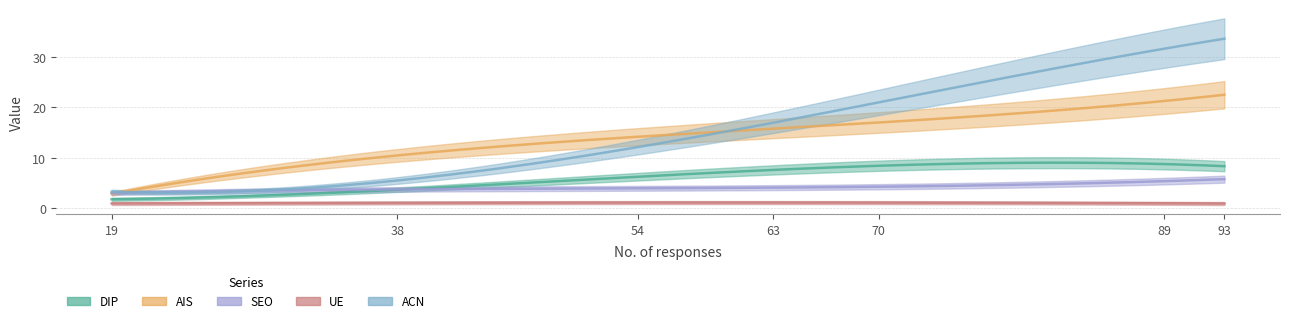

What are all the series names shown in the legend?

DIP, AIS, SEO, UE, ACN